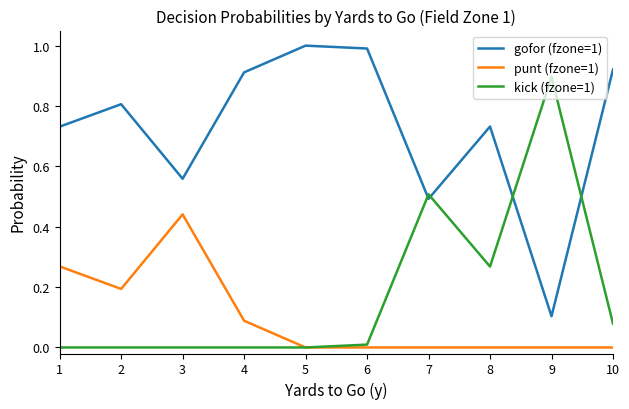

True or false: kick (fzone=1) has a value of 0.0 at 6.

True